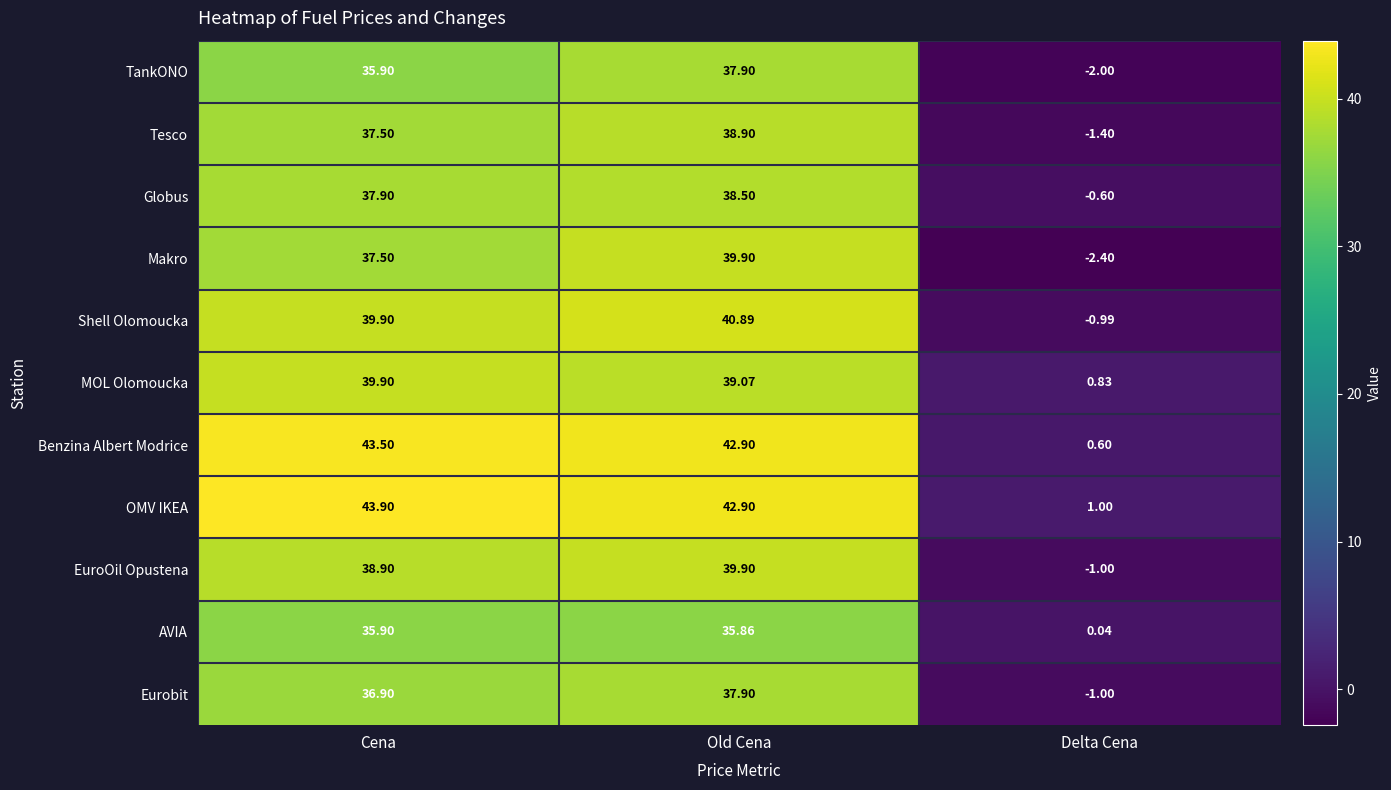

At which category is the sum across all series the highest?

Old Cena